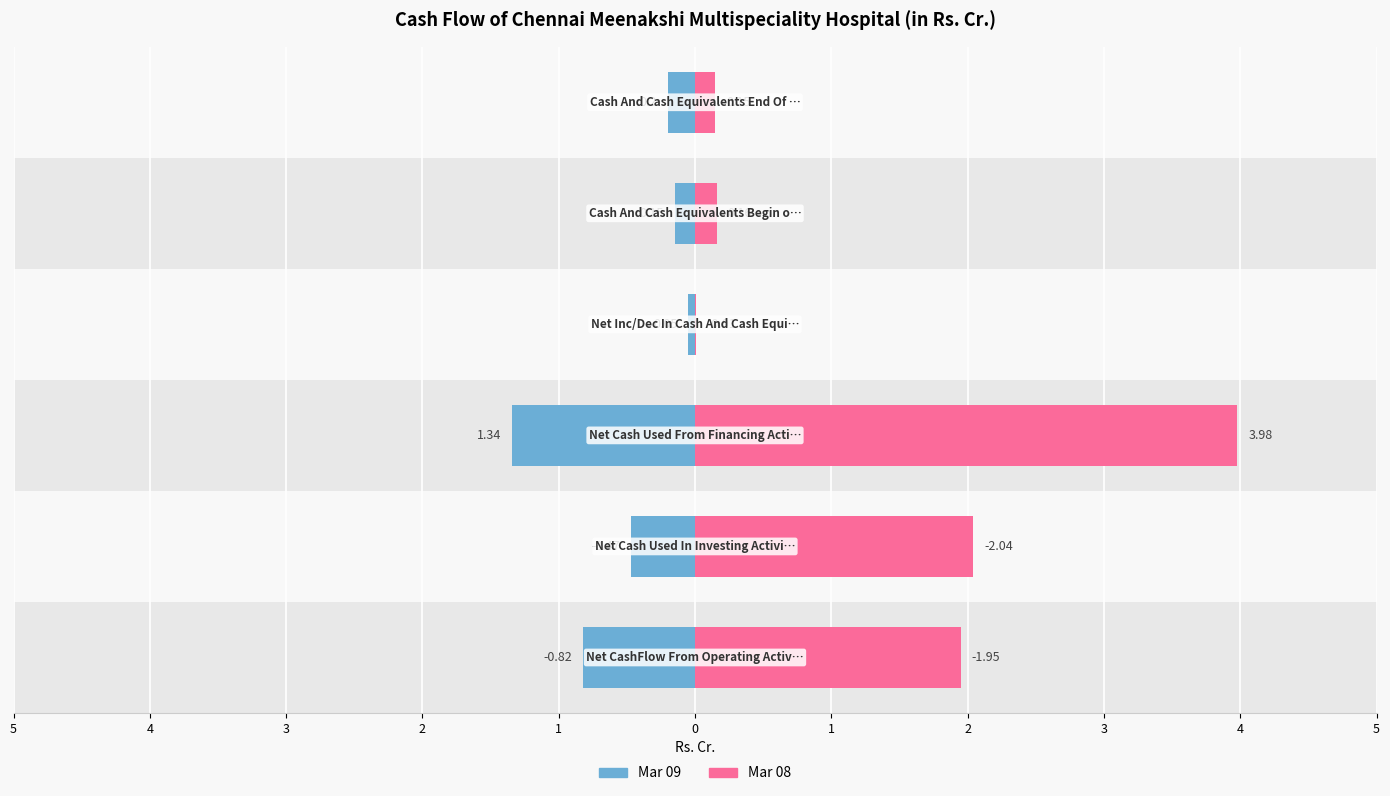

Reading right to left, what are all the values shown in this chart?

Mar 09: 0=-0.2	1=-0.1	2=-0.1	3=-1.3	4=-0.5	5=-0.8
Mar 08: 0=0.1	1=0.2	2=0.0	3=4.0	4=2.0	5=1.9